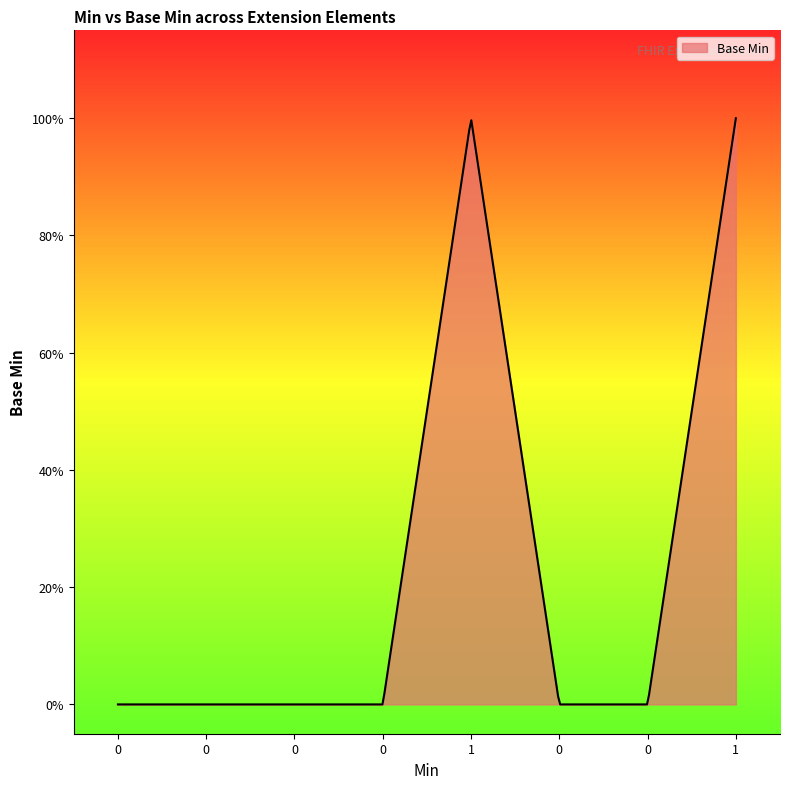

Does the chart display data point markers on the line(s)?

No